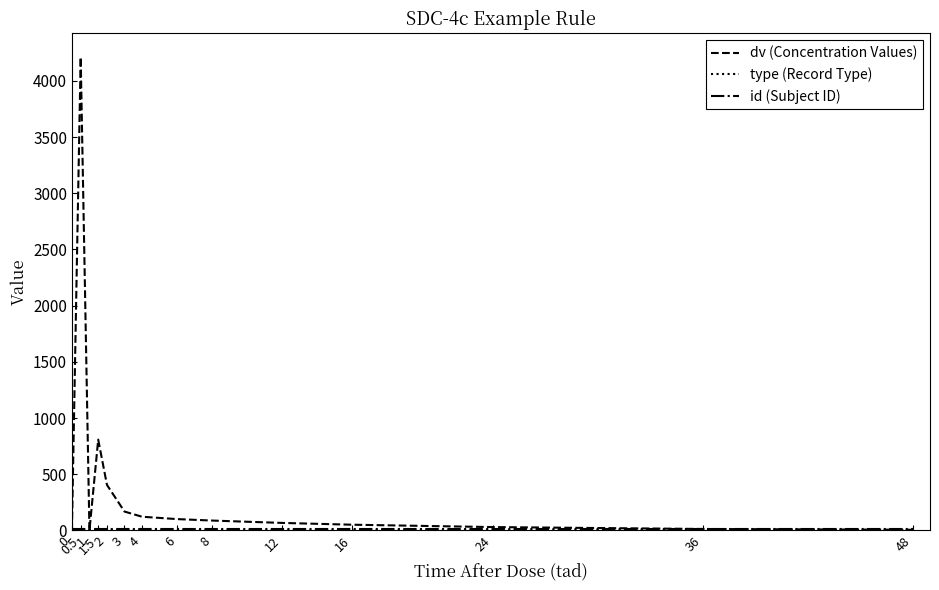

How many series are shown in this chart?

3